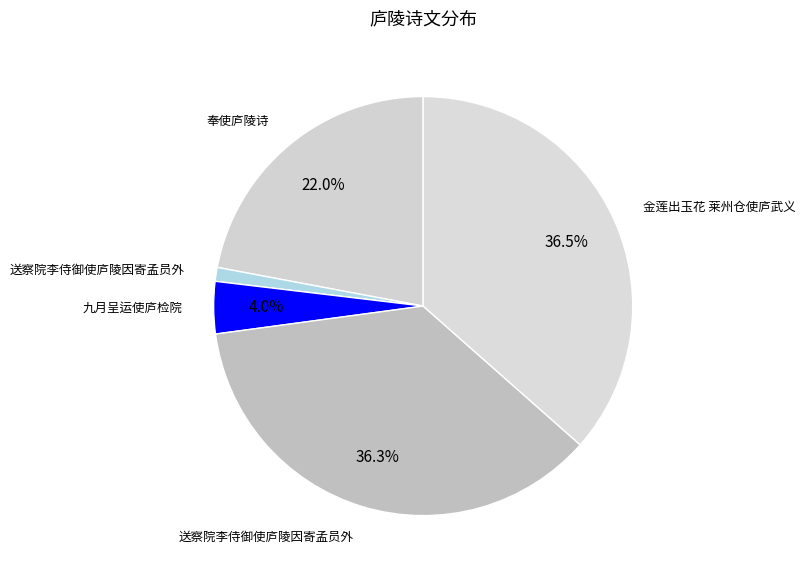

How many slices are in this pie chart?

5